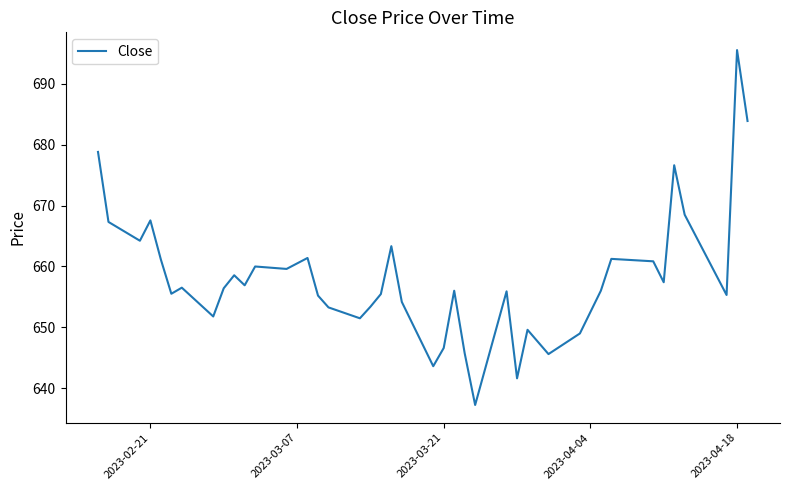

What is the difference between the maximum and minimum values?

58.3